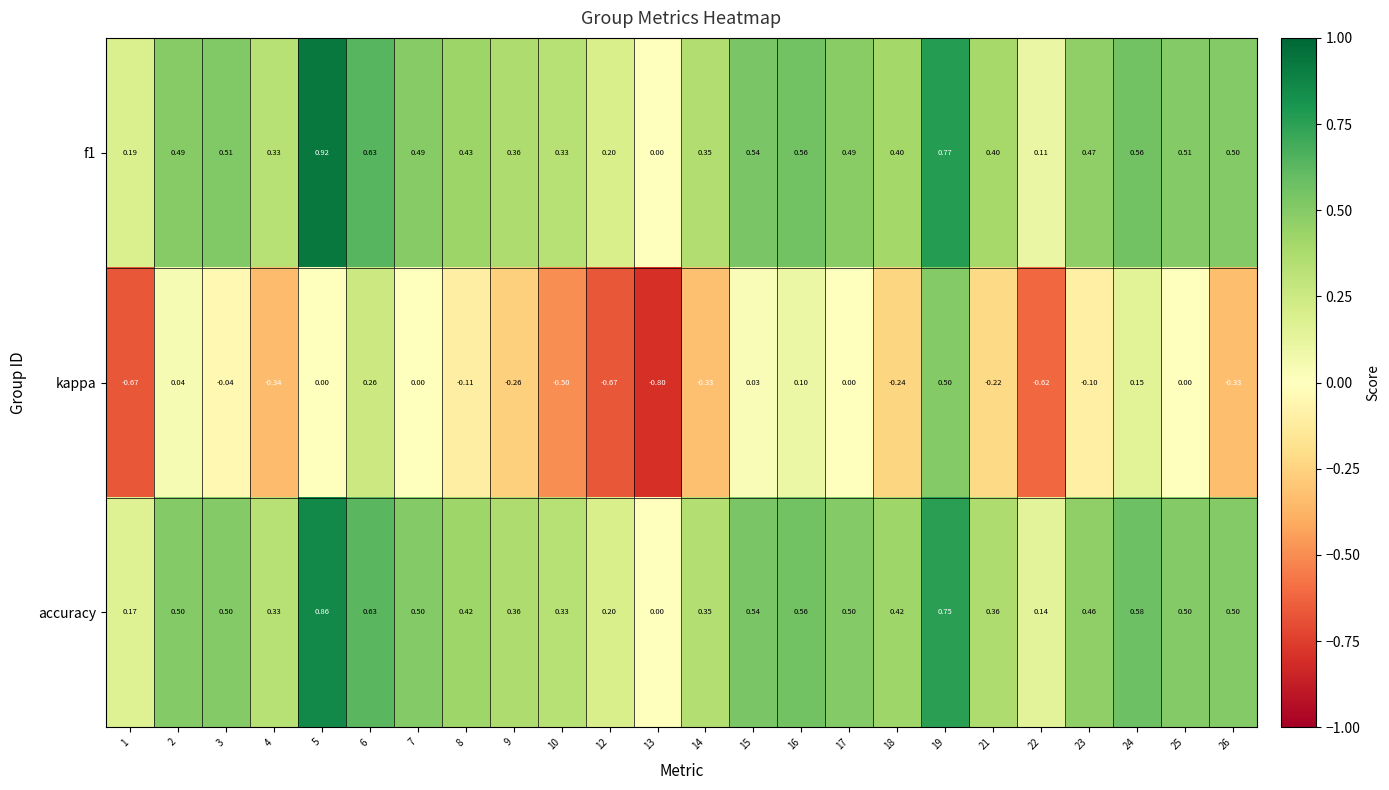

Rank the series at 2 from highest to lowest value.

accuracy, f1, kappa